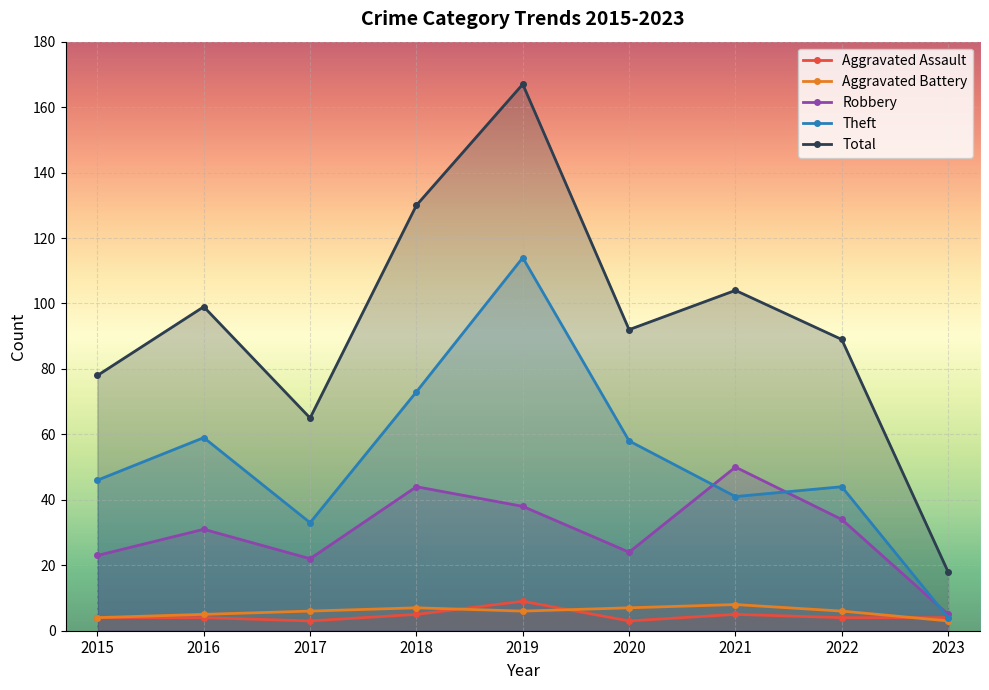

How many series are shown in this chart?

5